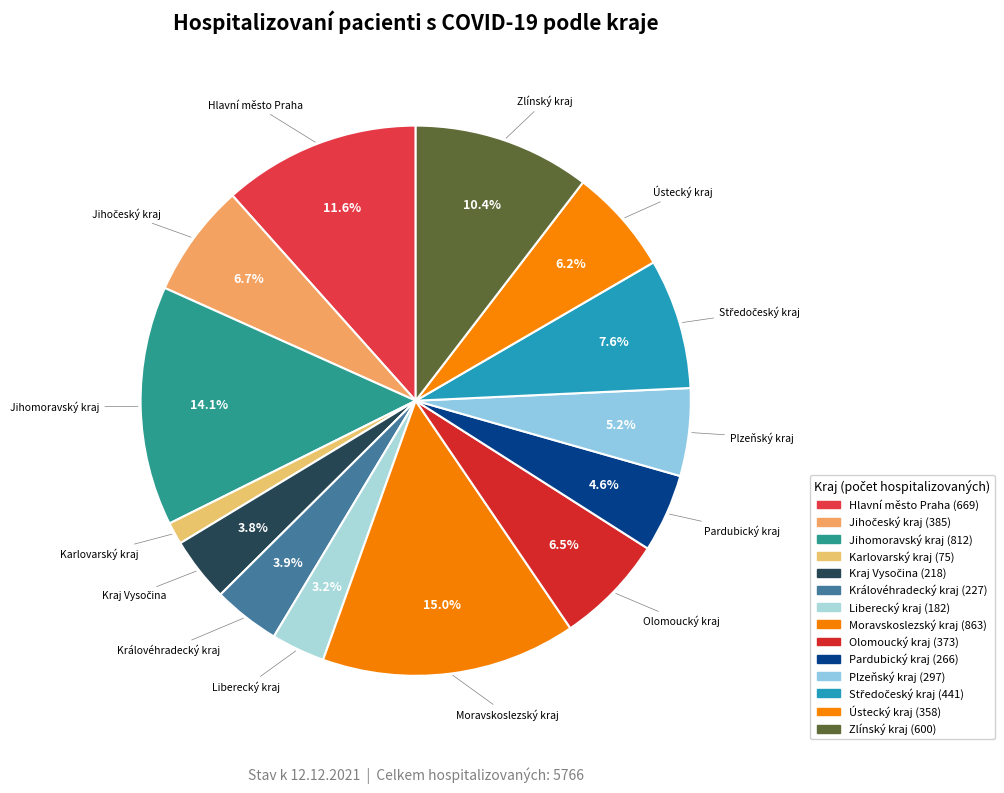

To the nearest percent, what is the difference between the largest and smallest slice percentages?

14%